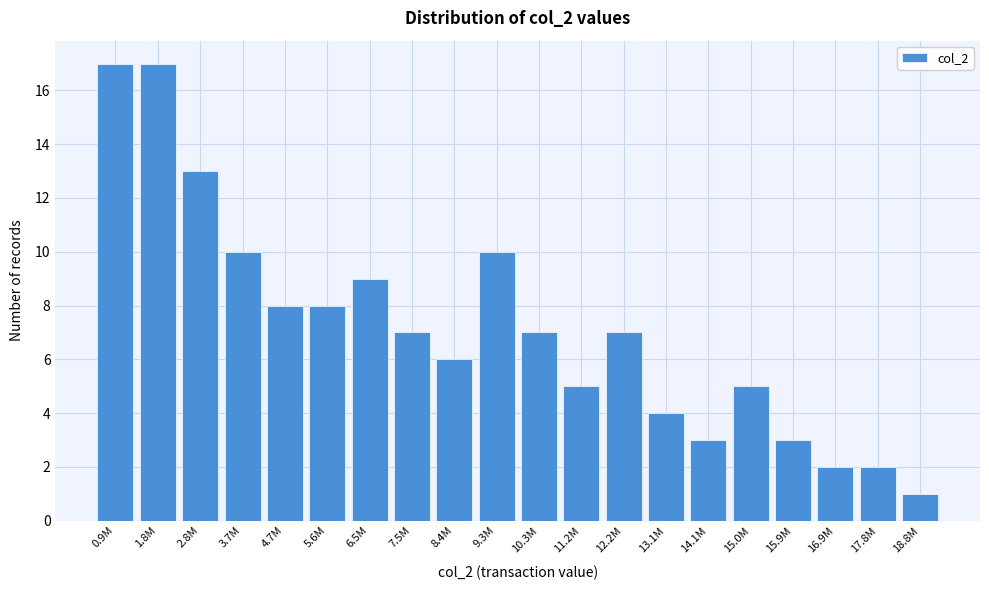

Reading left to right, transcribe all the data shown in this chart.

17	17	13	10	8	8	9	7	6	10	7	5	7	4	3	5	3	2	2	1